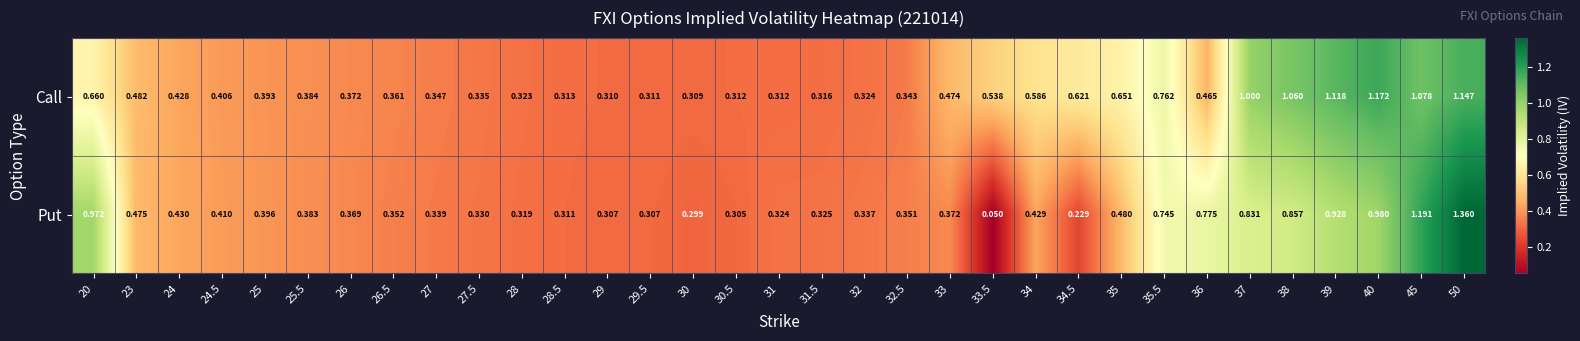

Which series has the largest total across all categories?

Call